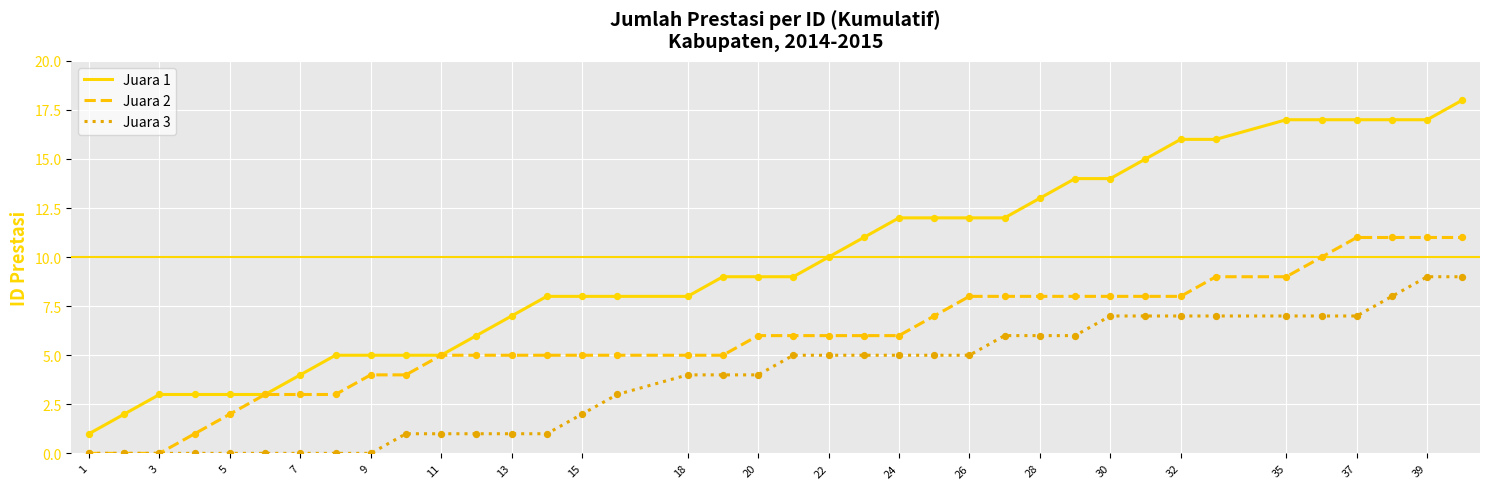

Which series has the largest total across all categories?

Juara 1